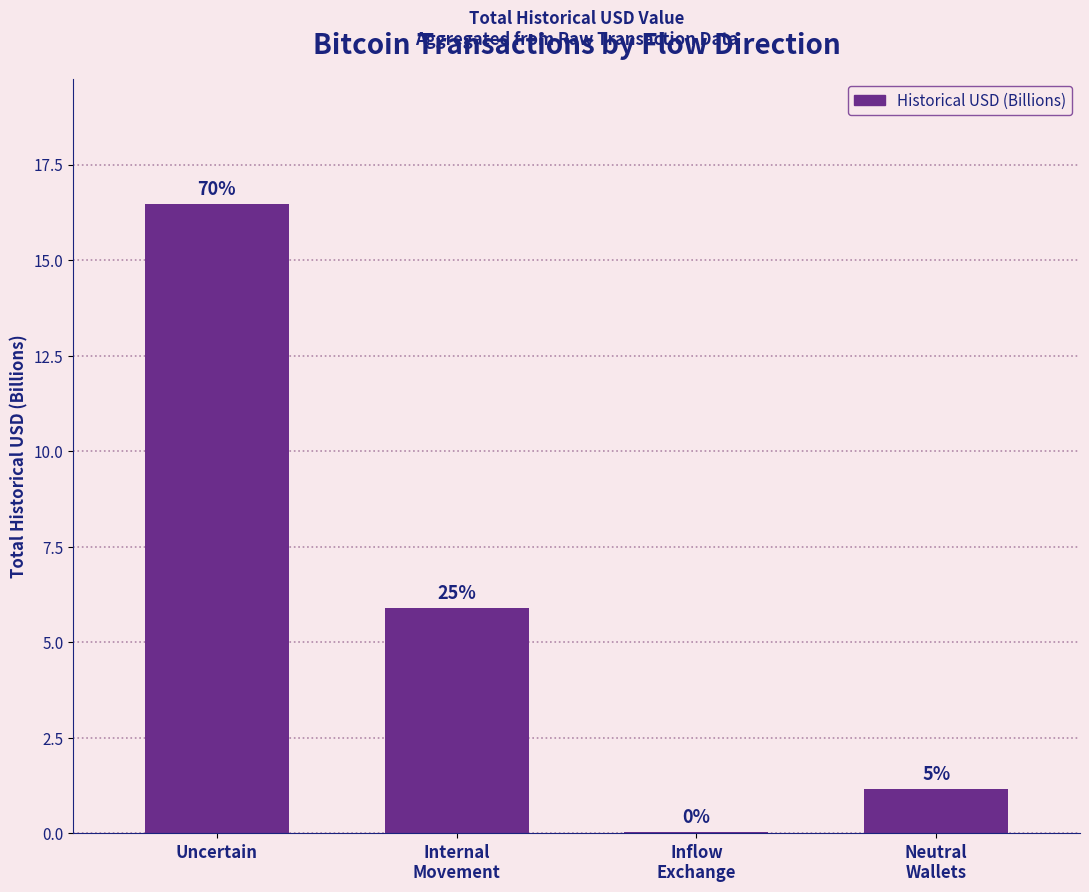

Which label corresponds to the largest value in the chart?

Uncertain